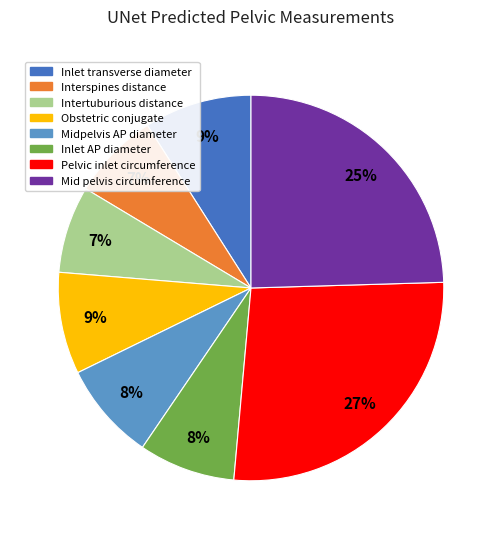

Does any single category account for the majority?

No